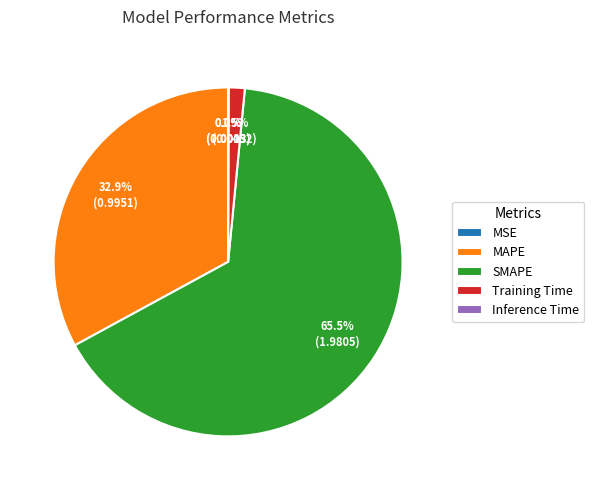

What is the majority slice?

SMAPE